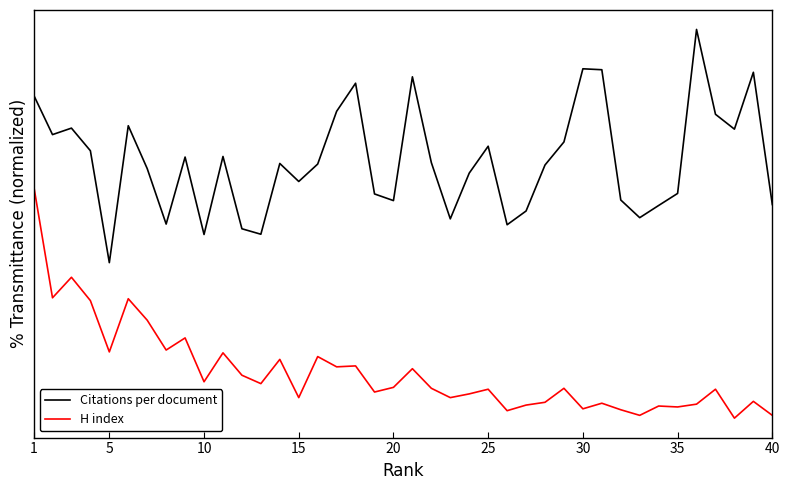

List the series in order of their overall mean, highest first.

Citations per document, H index